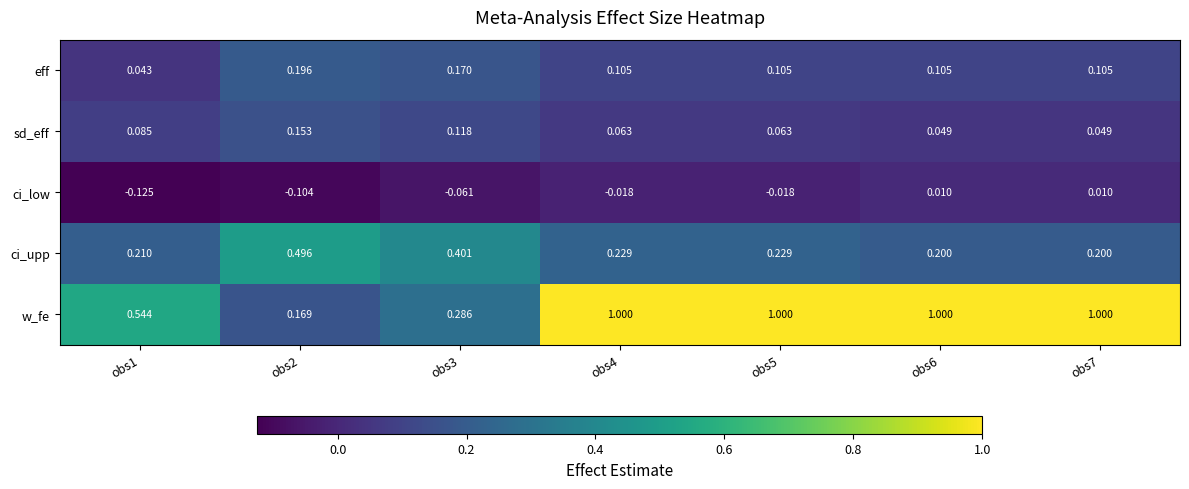

Which series has the widest spread of values?

w_fe